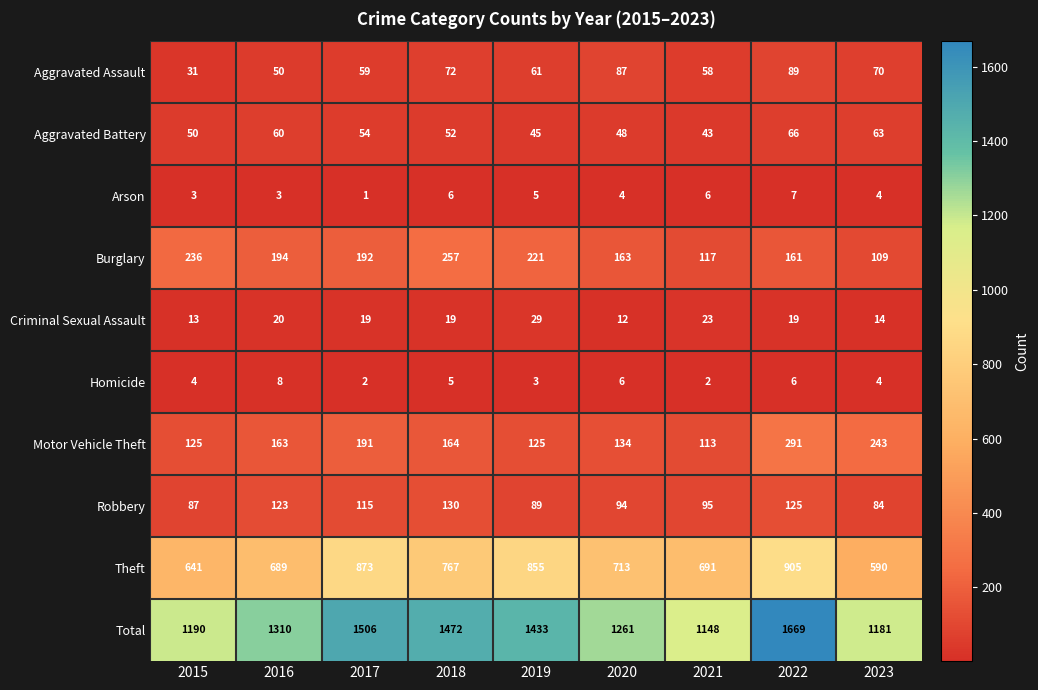

What is the minimum value for Total?

1148